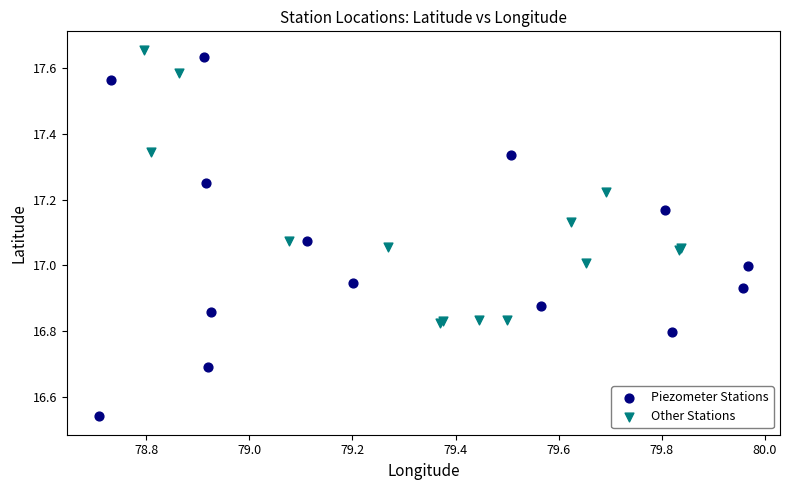

What are all the series names shown in the legend?

Piezometer Stations, Other Stations